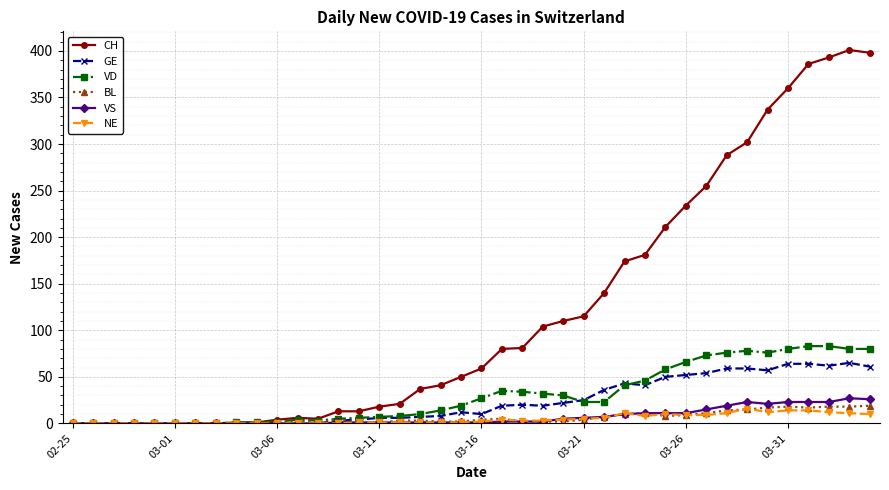

Which series has the largest range (max minus min)?

CH